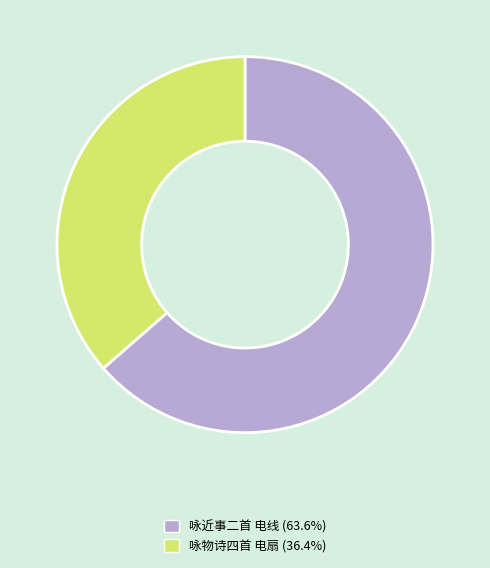

What is the ratio of the value at 咏近事二首 电线 (63.6%) to the value at 咏物诗四首 电扇 (36.4%)?

1.7